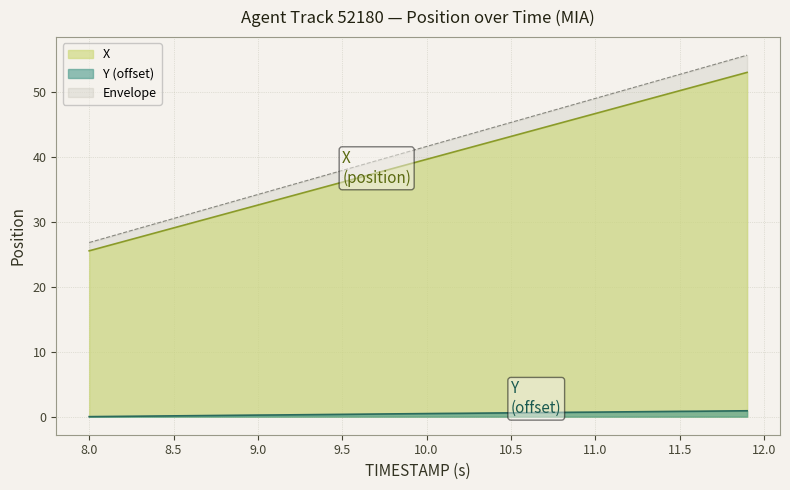

True or false: X and Y (offset) cross at least once.

False